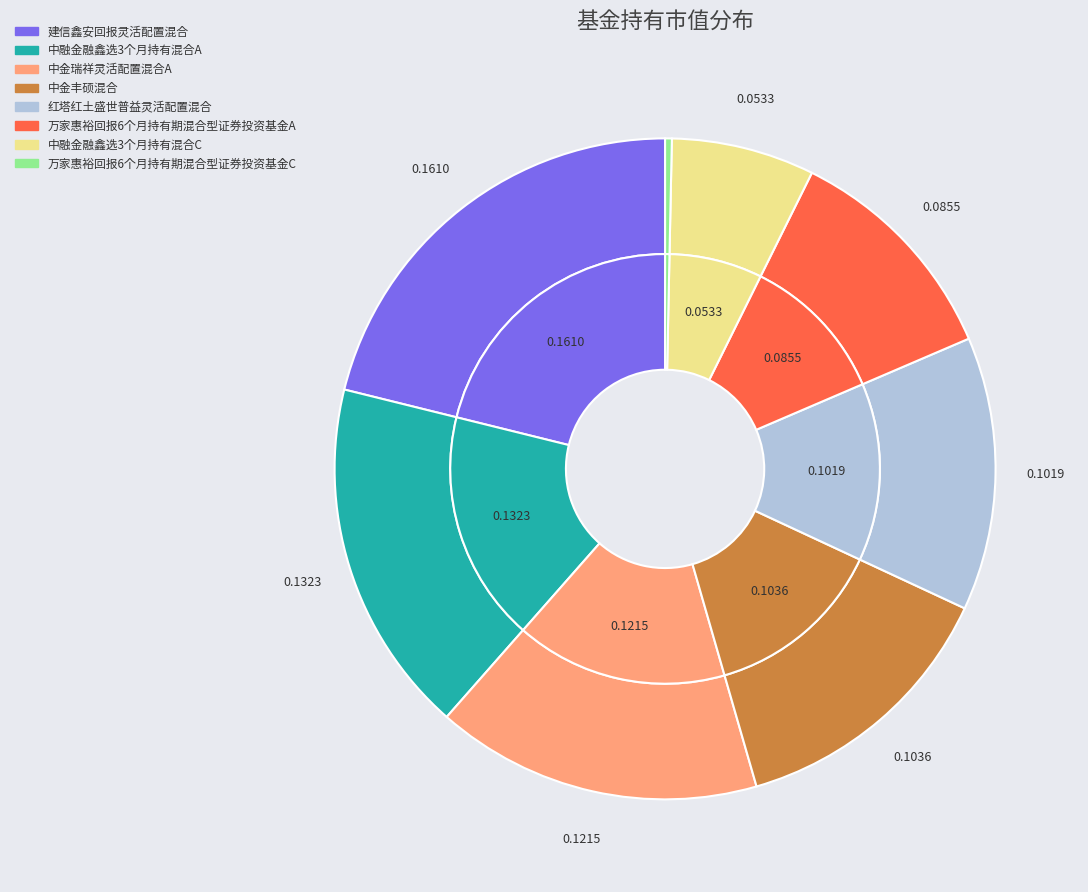

Is it true that 中融金融鑫选3个月持有混合A is 17% of the pie?

True